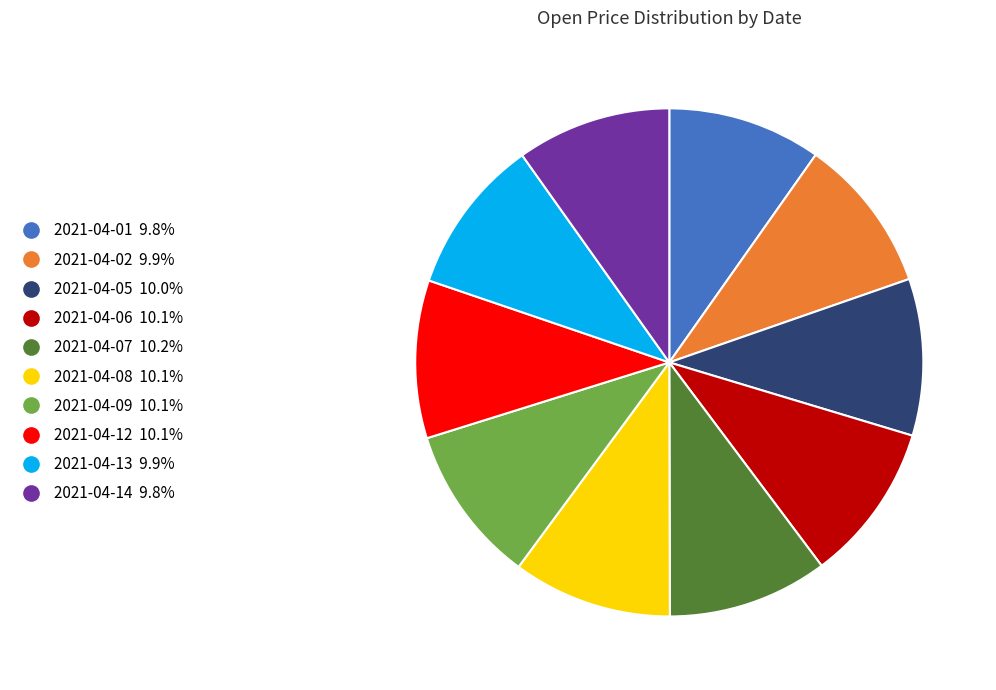

What is the ratio of the value at 2021-04-05 10.0% to the value at 2021-04-02 9.9%?

1.0